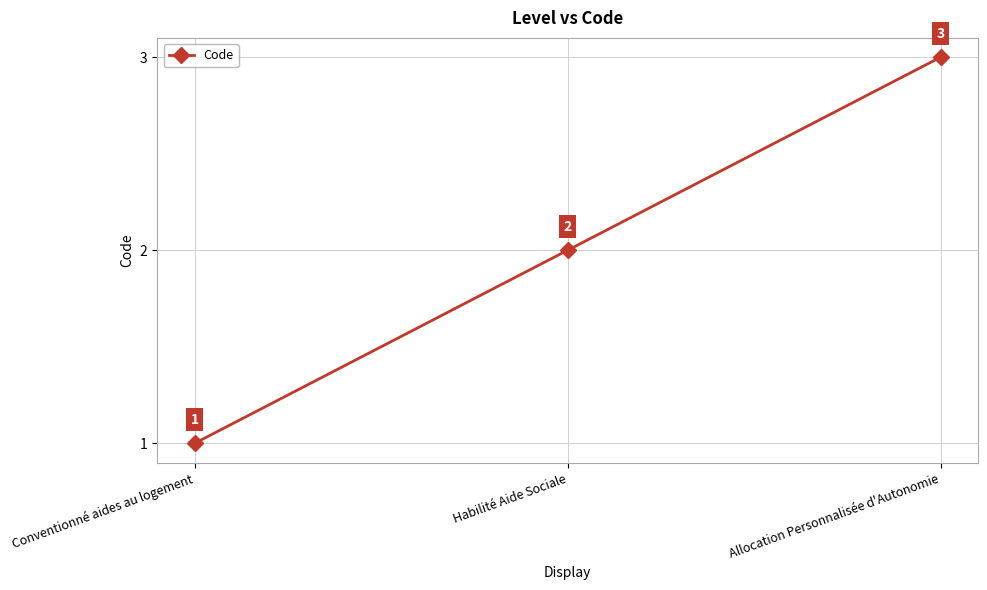

Reading left to right, transcribe all the data shown in this chart.

1	2	3